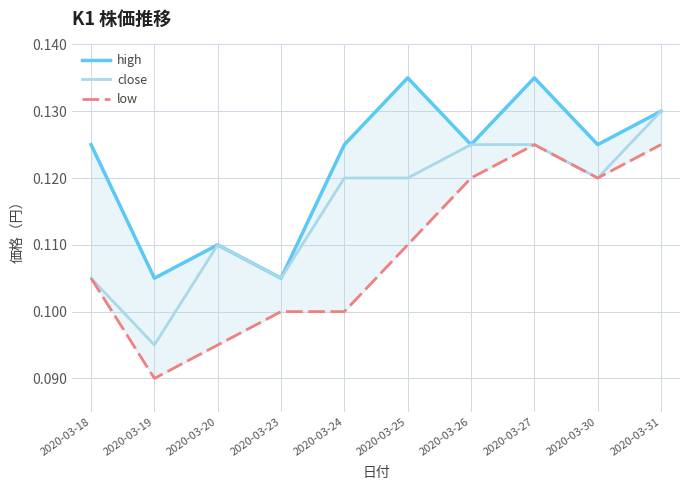

Which category has the highest value in the low series?

2020-03-27